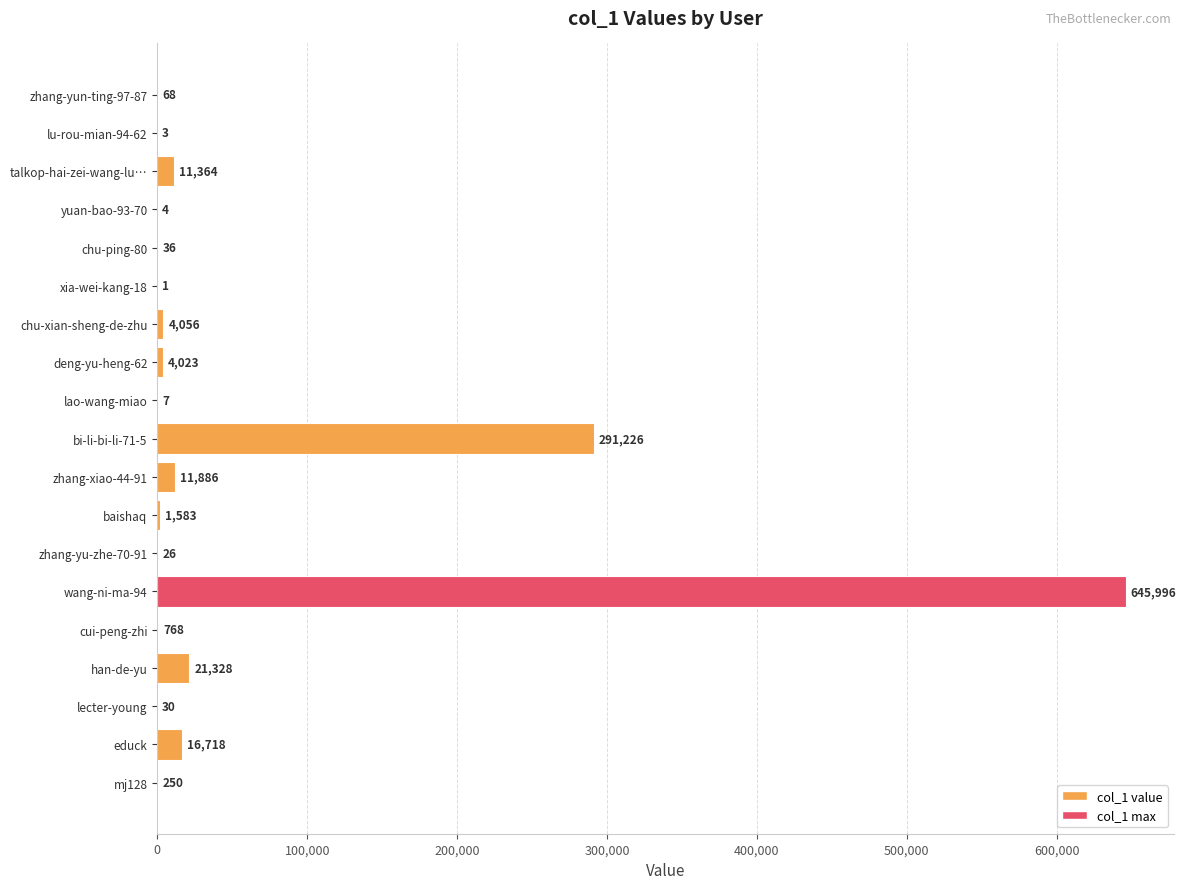

Between deng-yu-heng-62 and talkop-hai-zei-wang-lu…, which is larger?

talkop-hai-zei-wang-lu…